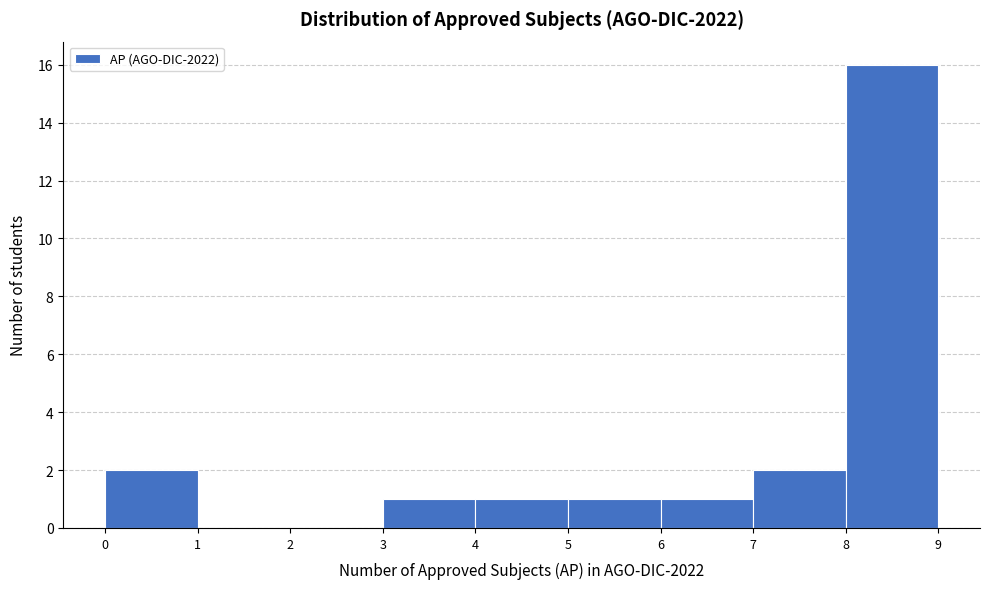

Reading left to right, transcribe this chart: for each bar, give the range it covers on the x-axis and its height. The values are not printed on the chart, so give them approximately, as read against the axis.

0 to 1: 2
1 to 2: 0
2 to 3: 0
3 to 4: 1
4 to 5: 1
5 to 6: 1
6 to 7: 1
7 to 8: 2
8 to 9: 16